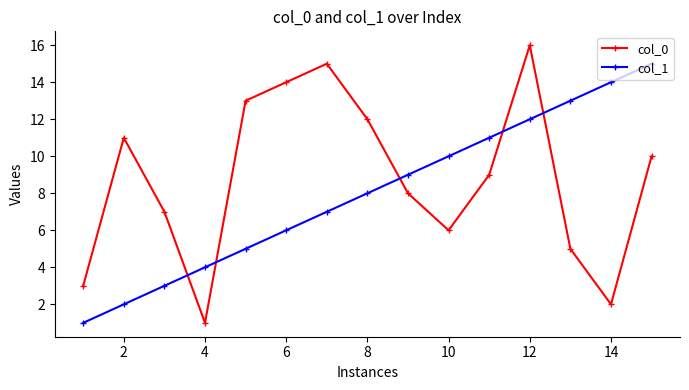

Which series ends up on top after the final intersection of col_0 and col_1?

col_1